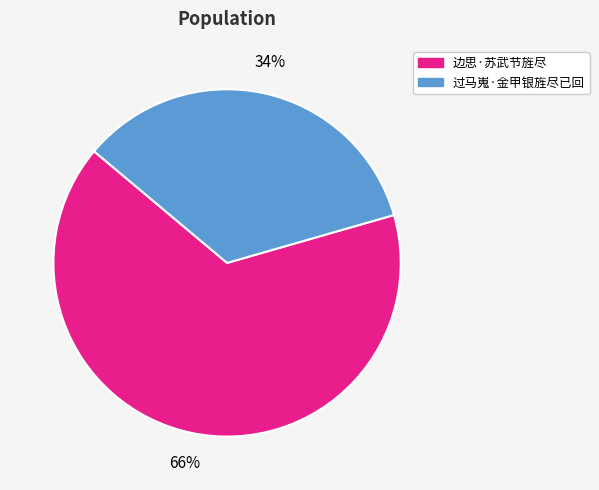

The 边思·苏武节旌尽 slice represents 58% of the pie. True or false?

False